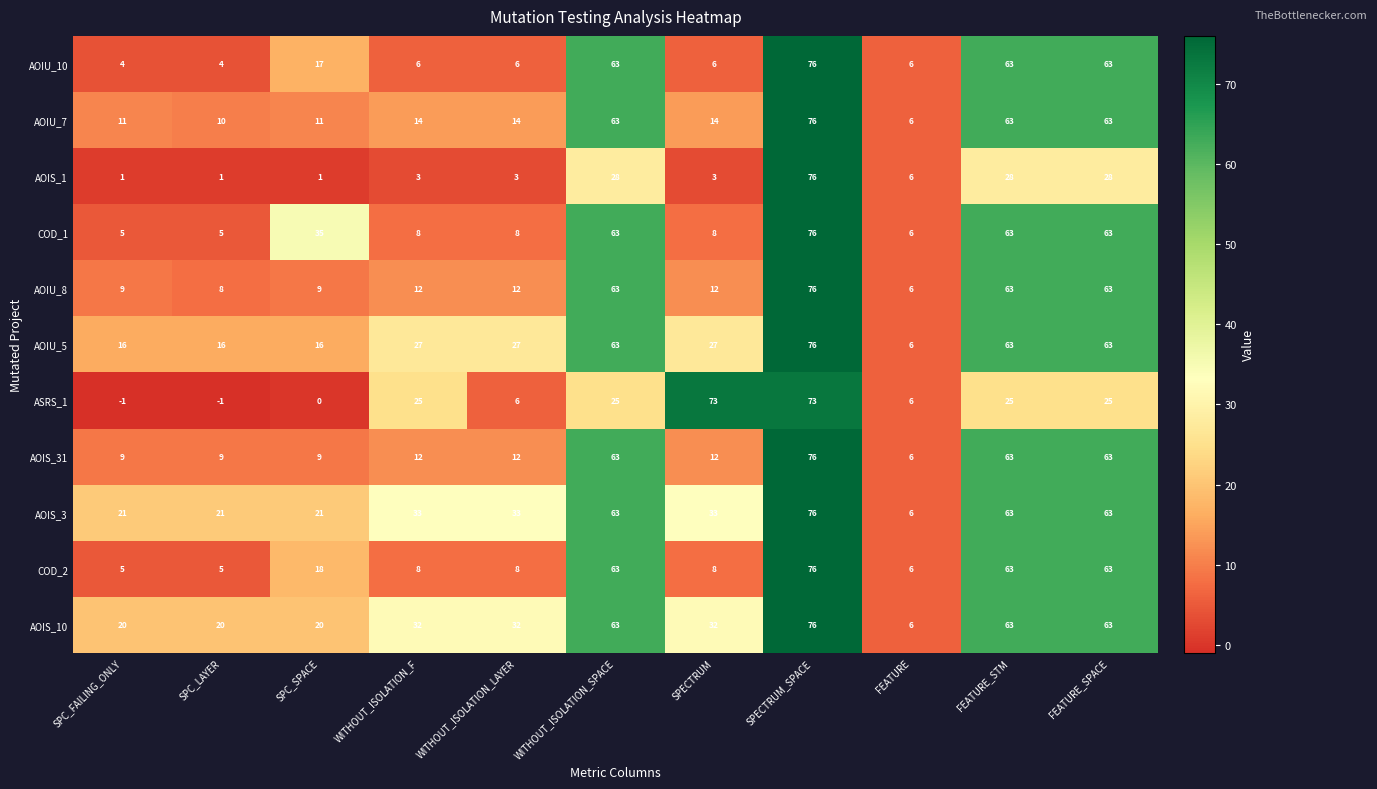

What is the sum of the AOIU_8 values at SPC_SPACE and FEATURE_STM?

72